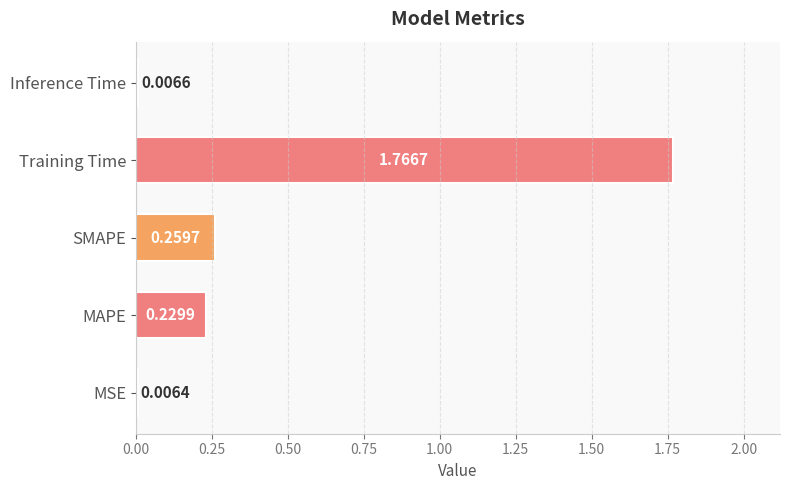

How many series are shown in this chart?

1